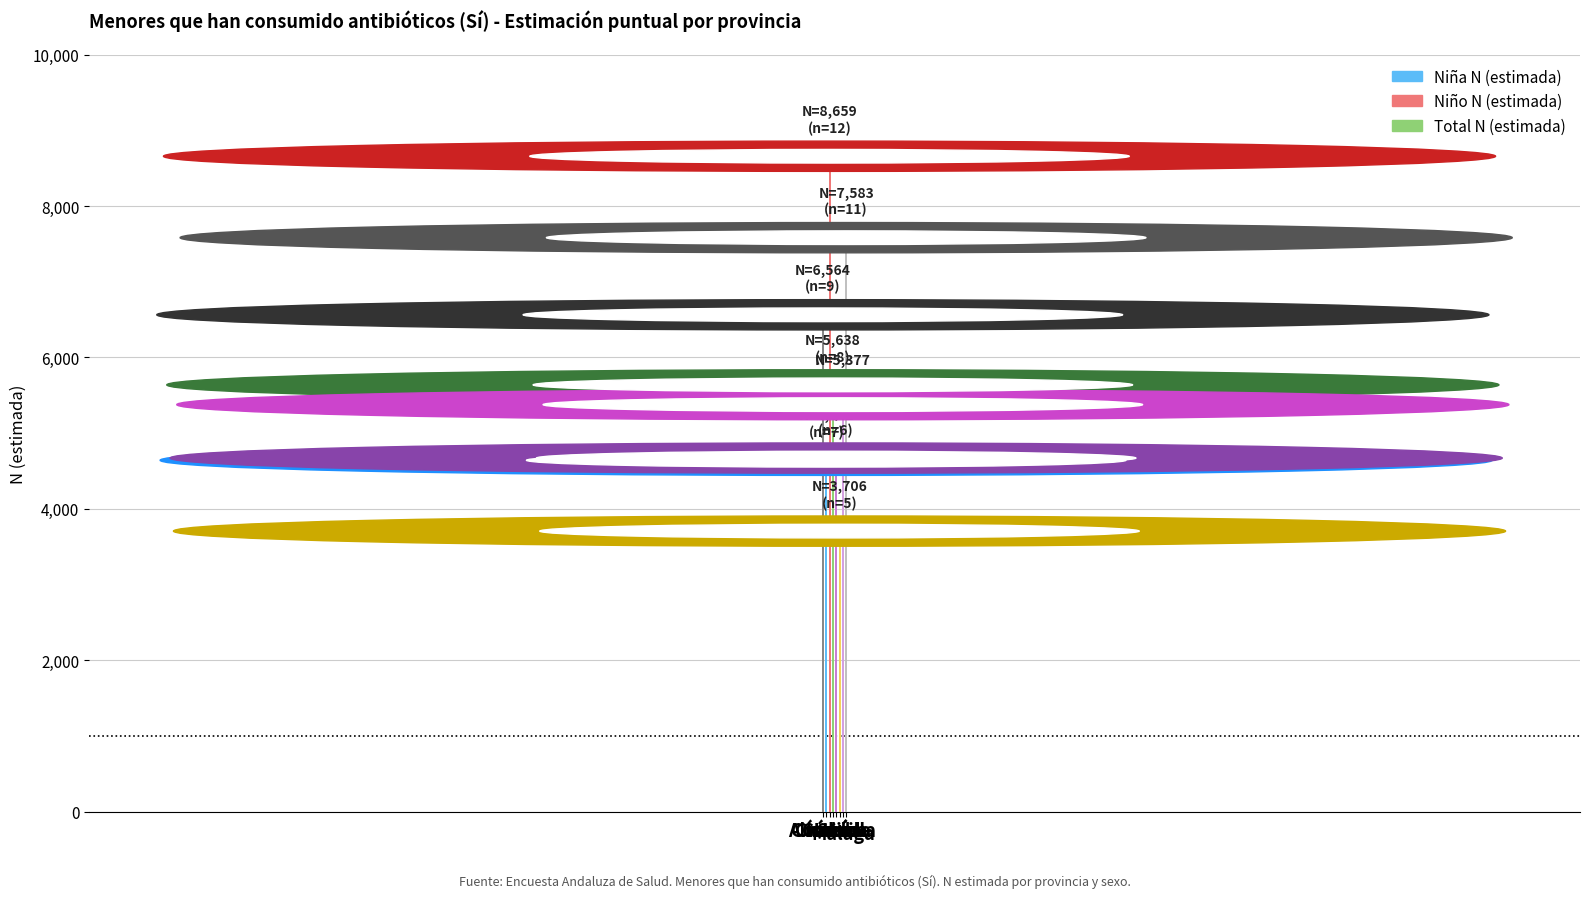

How many categories are shown in the chart?

8